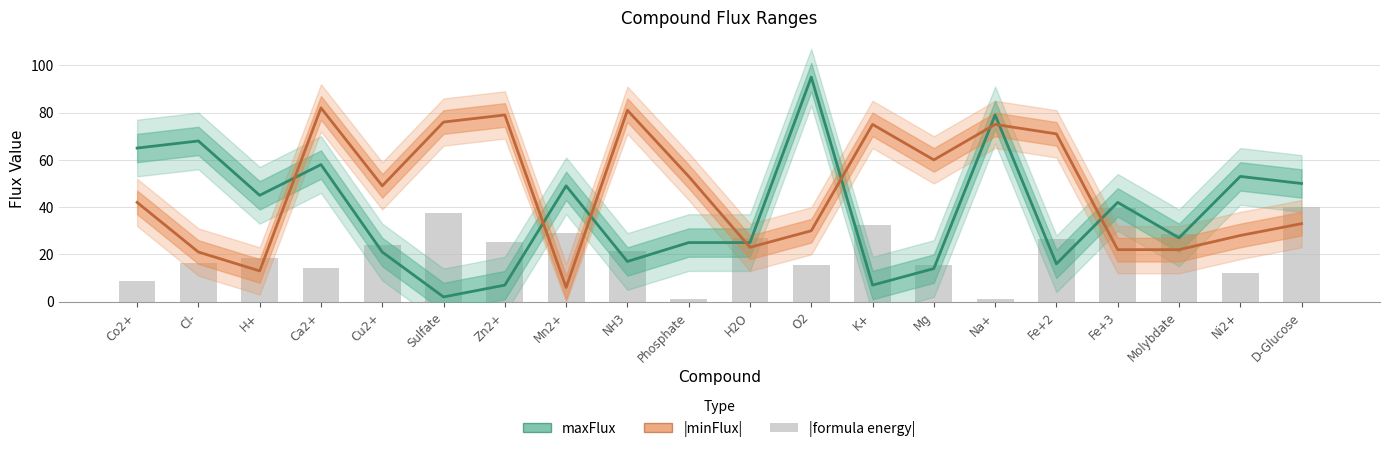

What is the average value of the |minFlux| series?

47